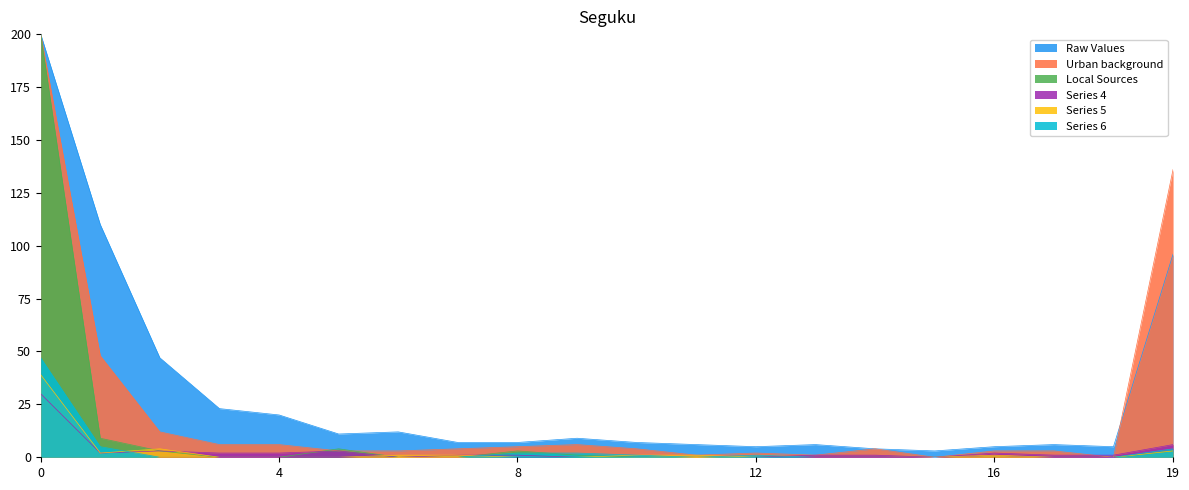

True or false: col_8 has a value of 0 at 4.

True